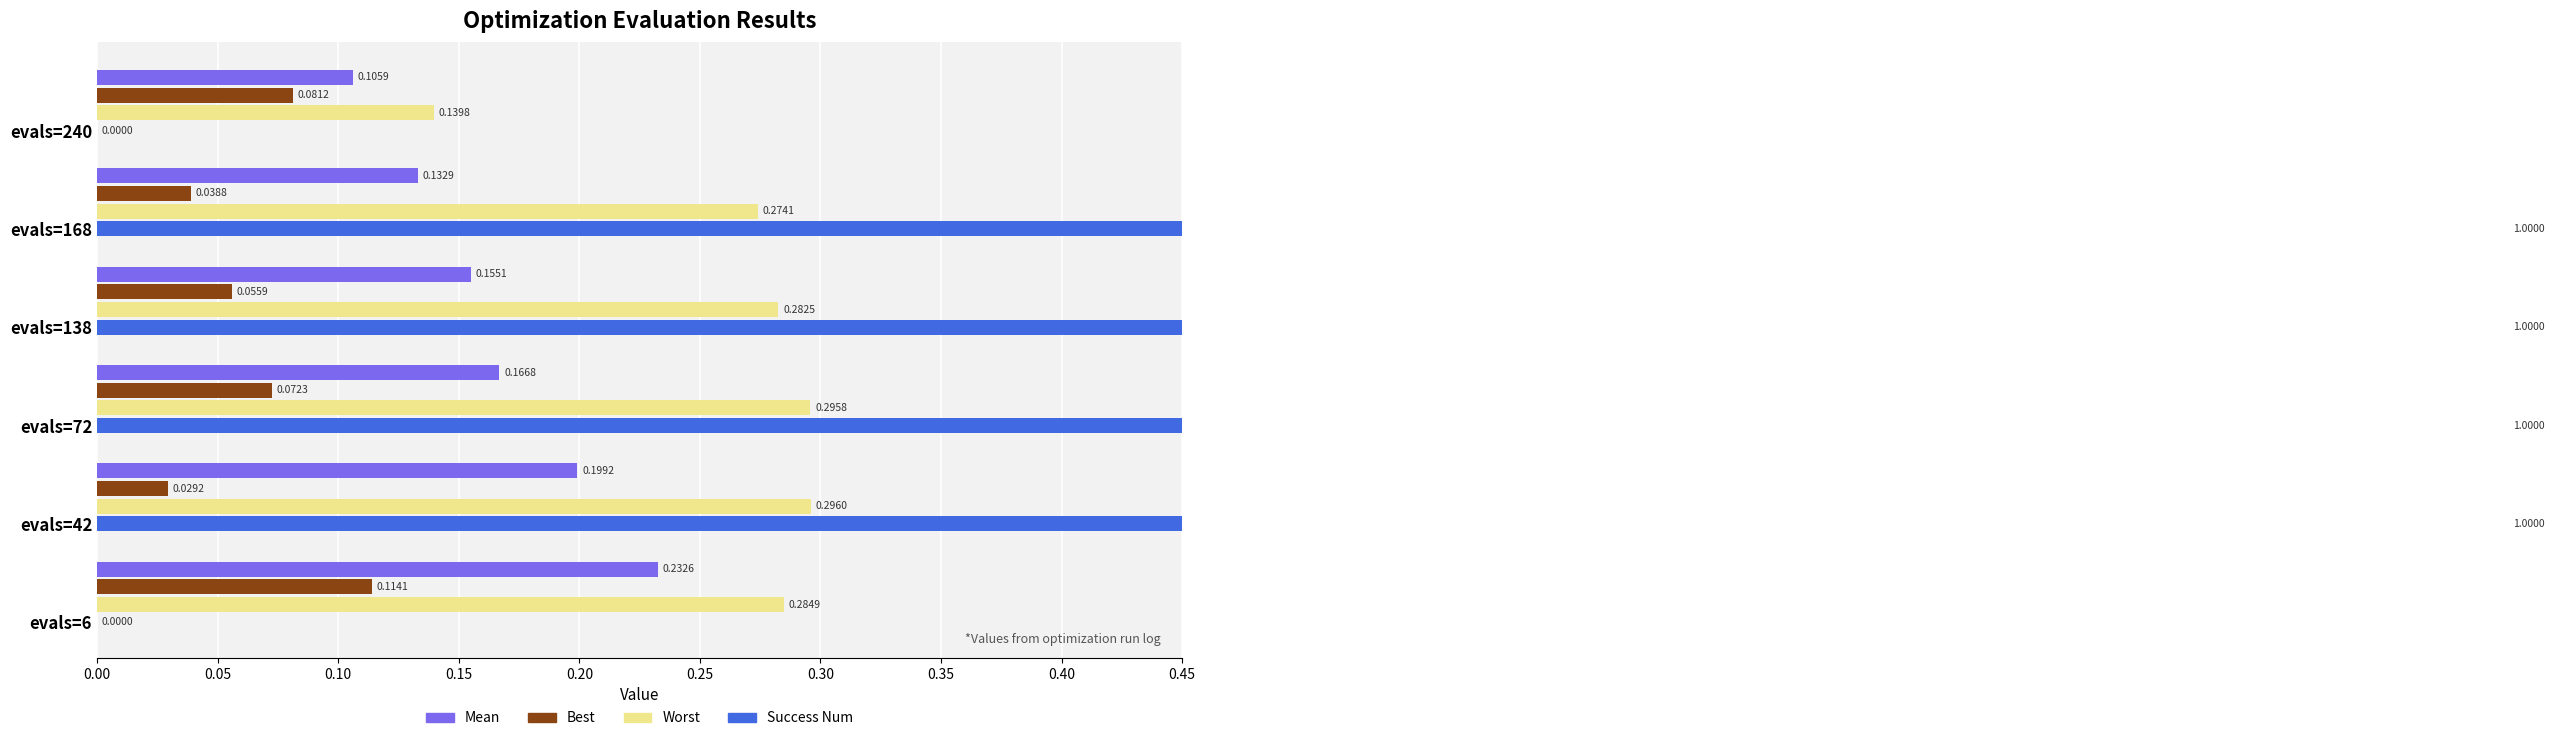

Rank the series by their average value, from highest to lowest.

Success Num, Worst, Mean, Best